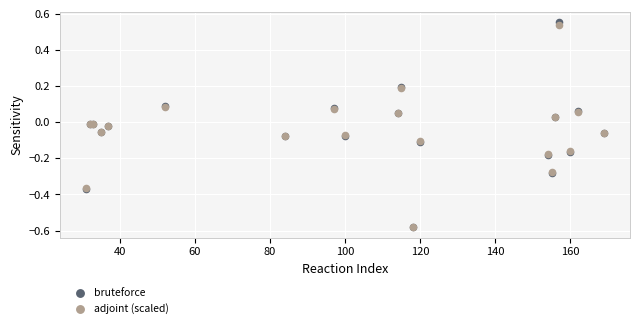

What are all the series names shown in the legend?

bruteforce, adjoint (scaled)